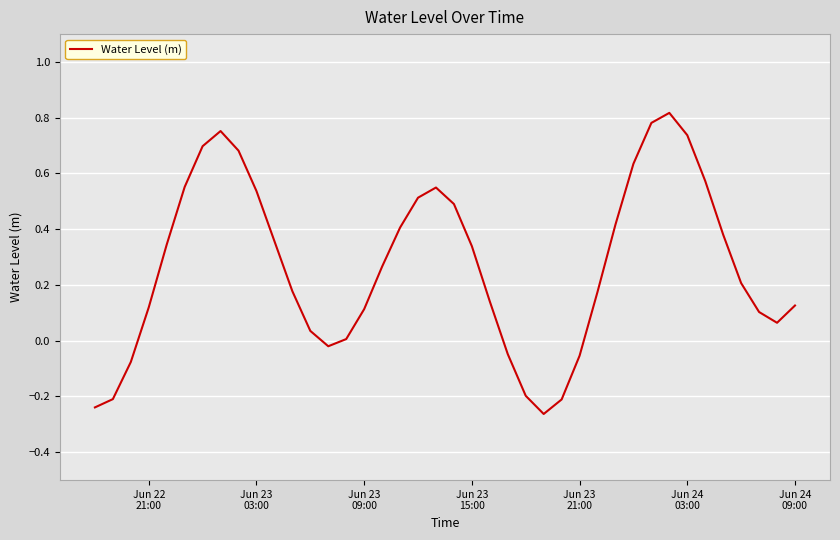

What is the difference between the maximum and minimum values?

1.1